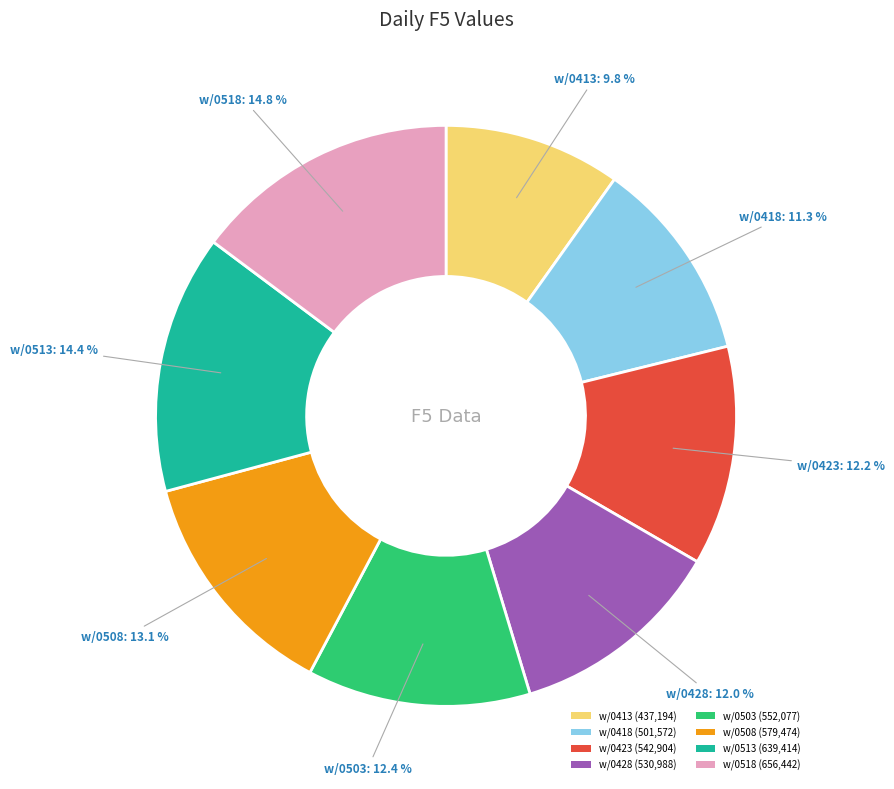

Is there any slice that represents more than half of the pie?

No